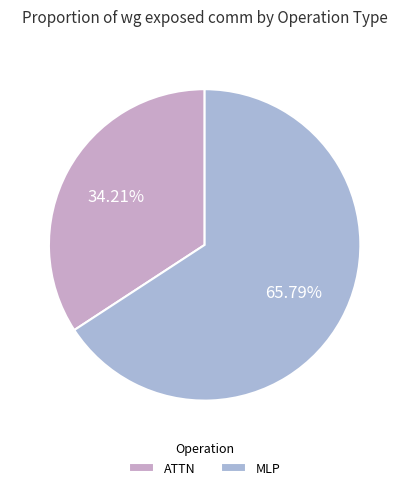

To the nearest percent, what is the average slice percentage?

50%